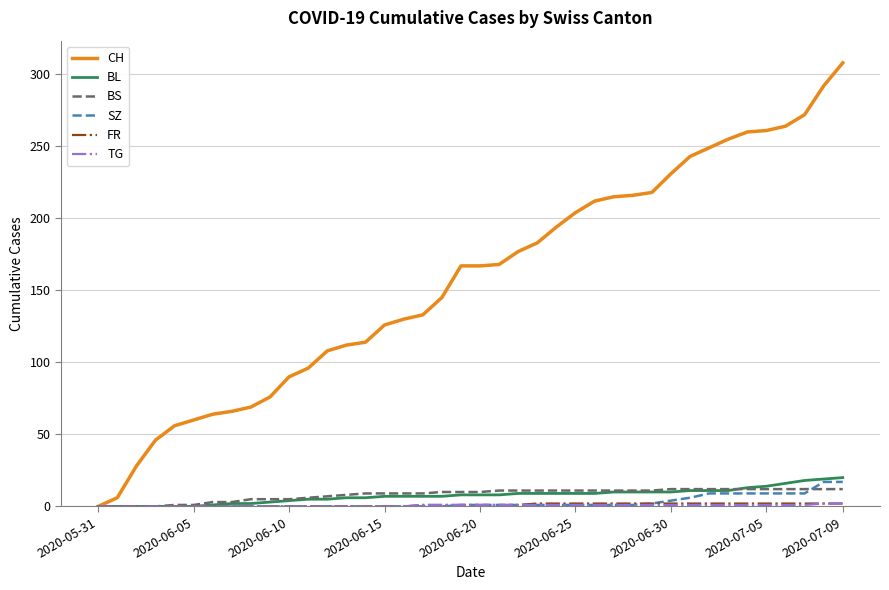

What is the maximum value for BS?

12